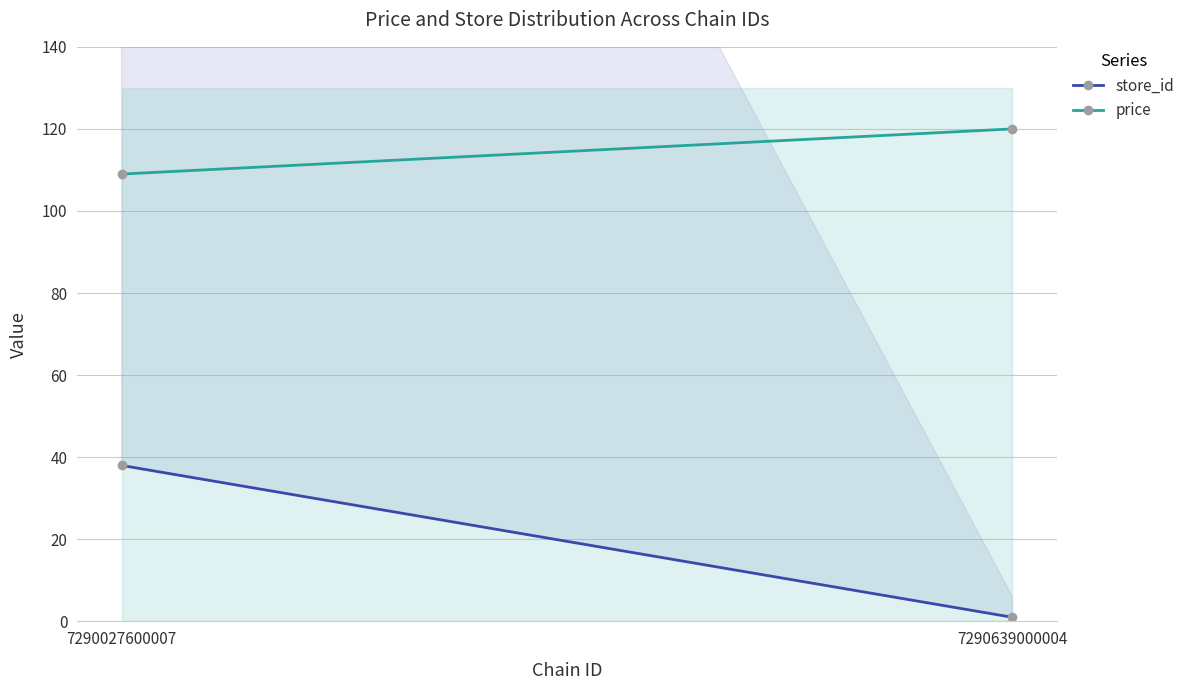

Which series has the largest total across all categories?

price